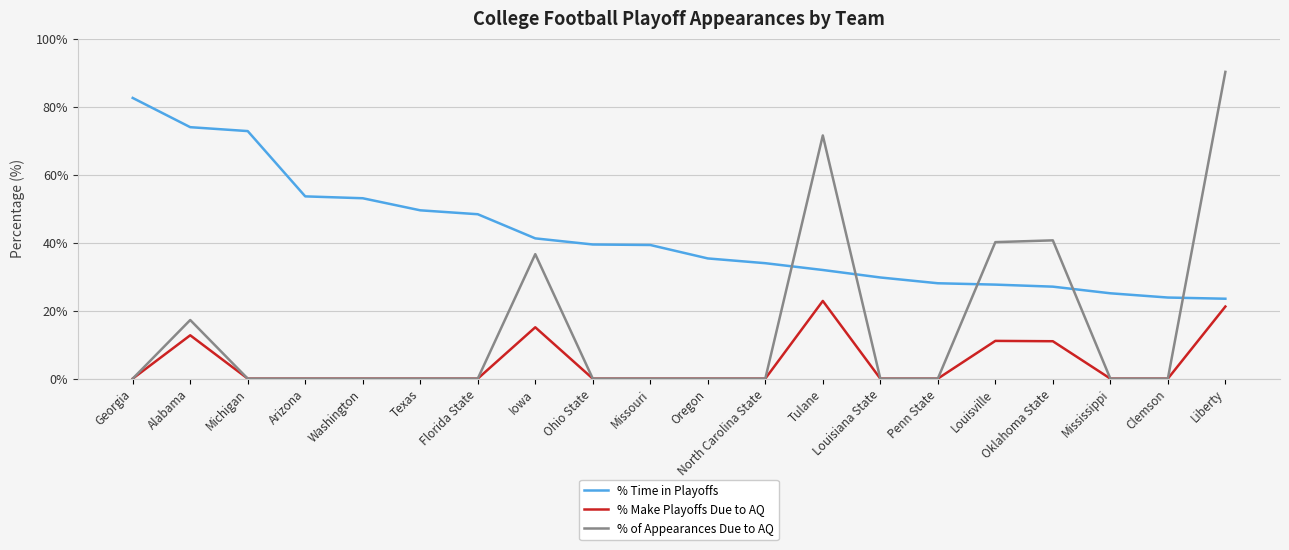

What are all the series names shown in the legend?

% Time in Playoffs, % Make Playoffs Due to AQ, % of Appearances Due to AQ